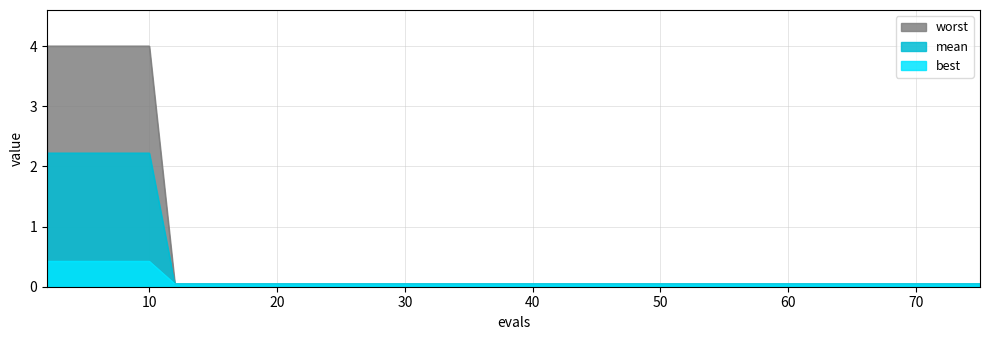

What is the maximum value shown in the chart?

4.0